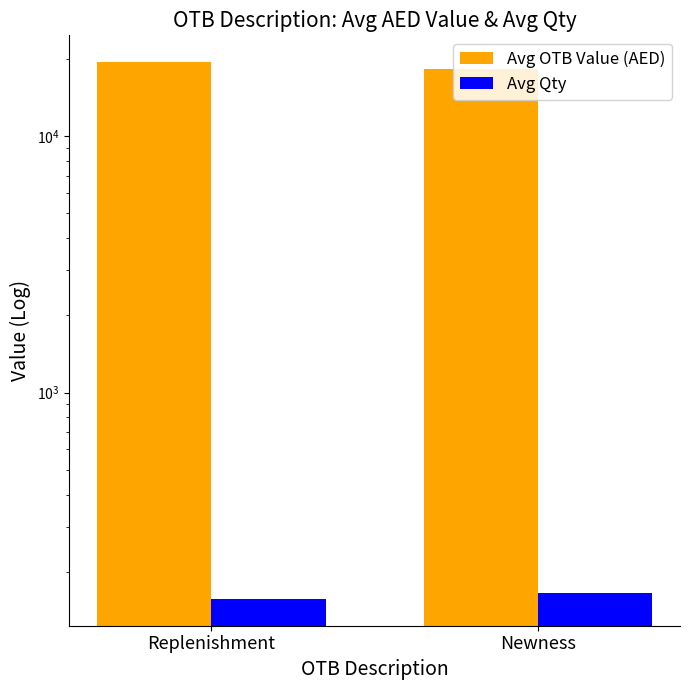

What is the value of the Avg OTB Value (AED) bar at the 2nd from the left?

18182